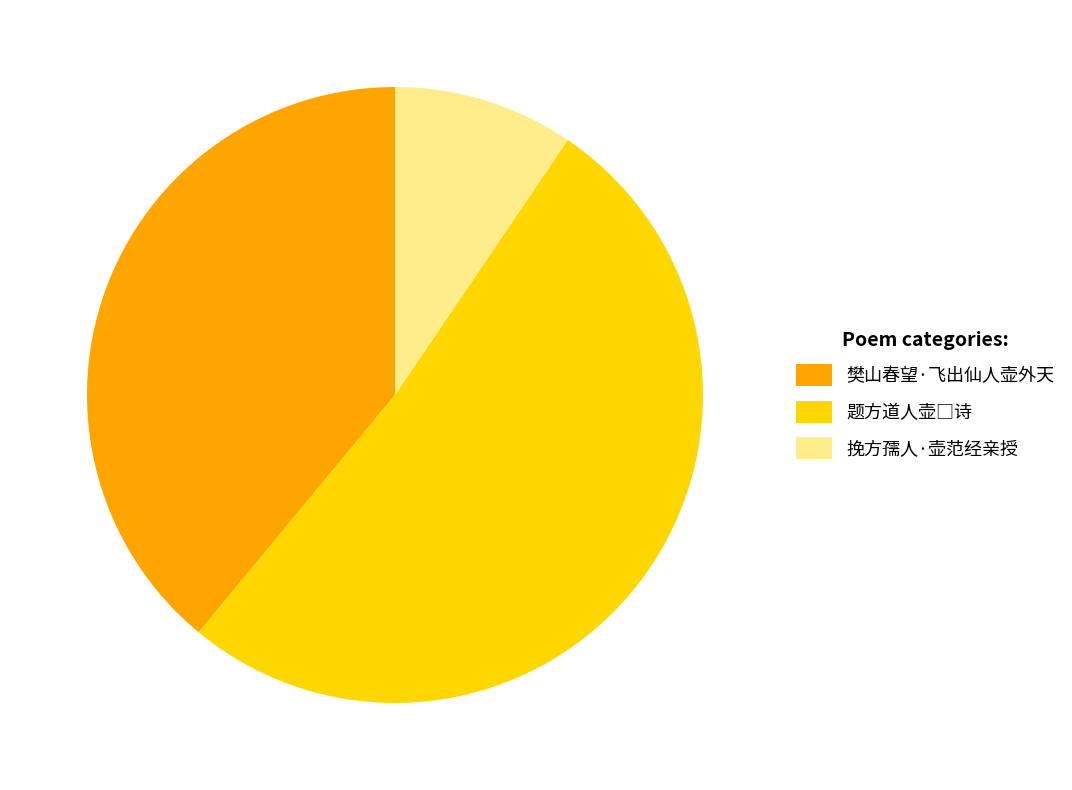

To the nearest percent, what percentage of the pie is 挽方孺人·壶范经亲授?

9%